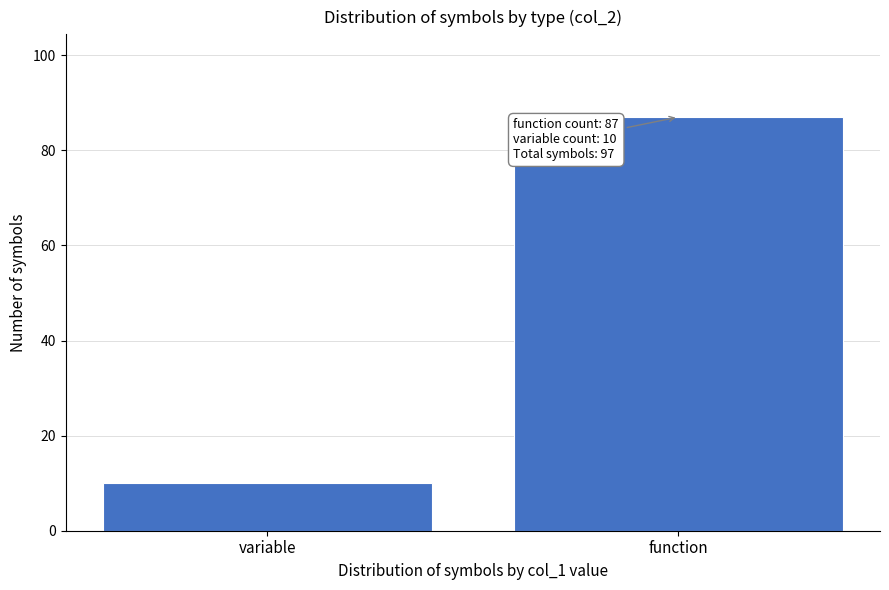

Reading left to right, extract all data points from this chart.

variable=10	function=87